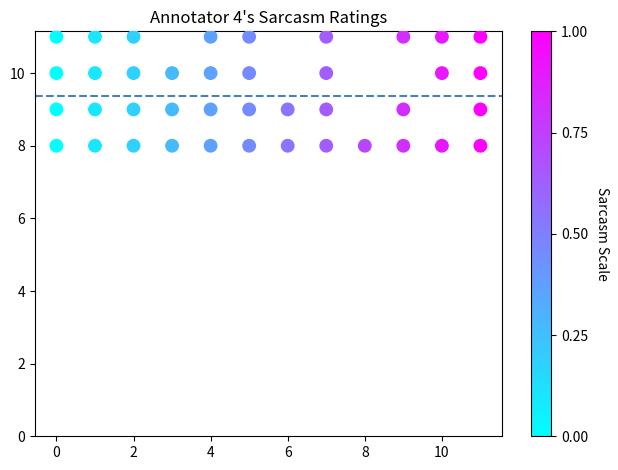

What is the range of X values (max minus min)?

11